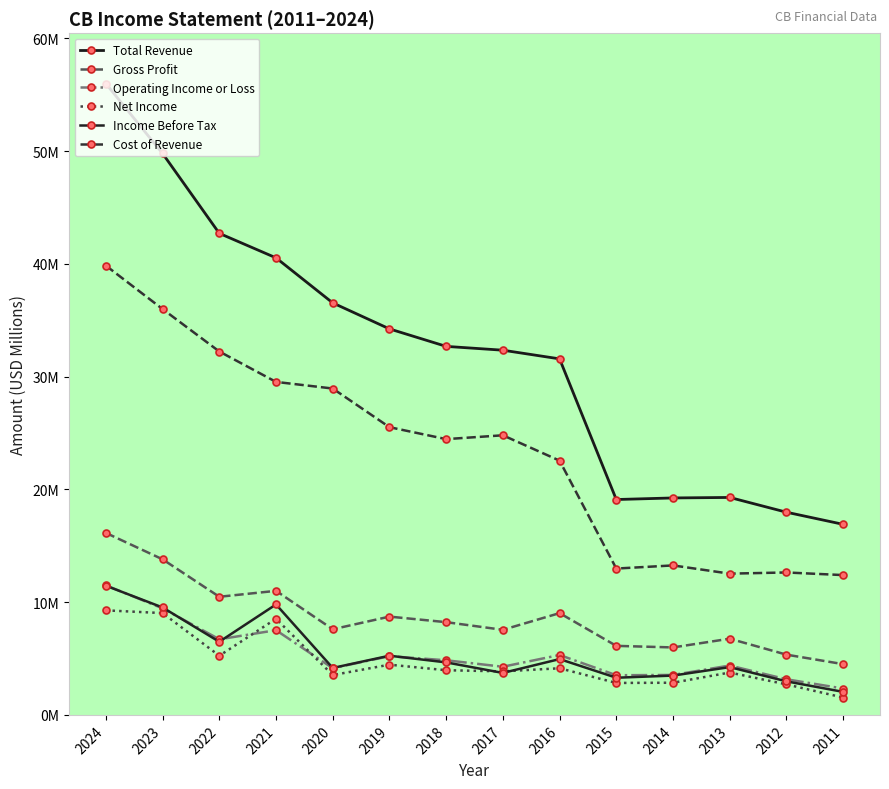

Which series has the largest range (max minus min)?

Total Revenue